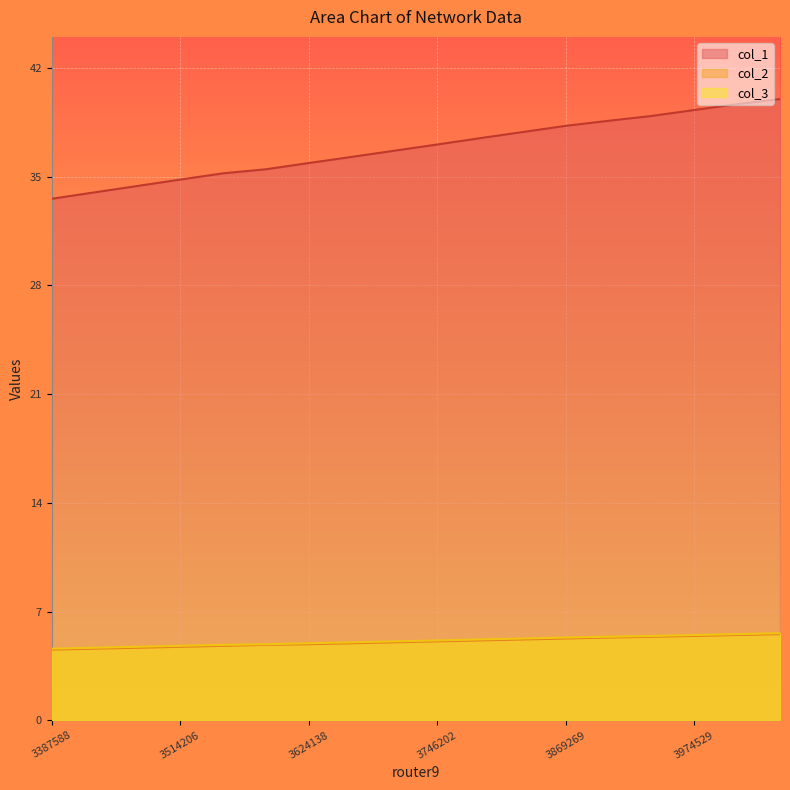

True or false: col_1 and col_3 intersect in this chart.

False